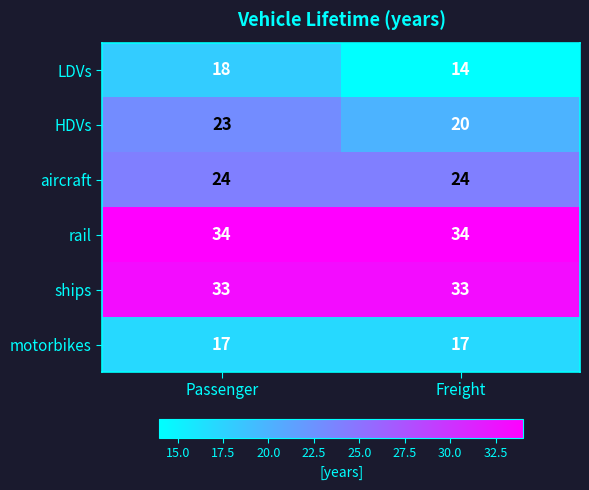

At how many categories does at least one series exceed 25?

2